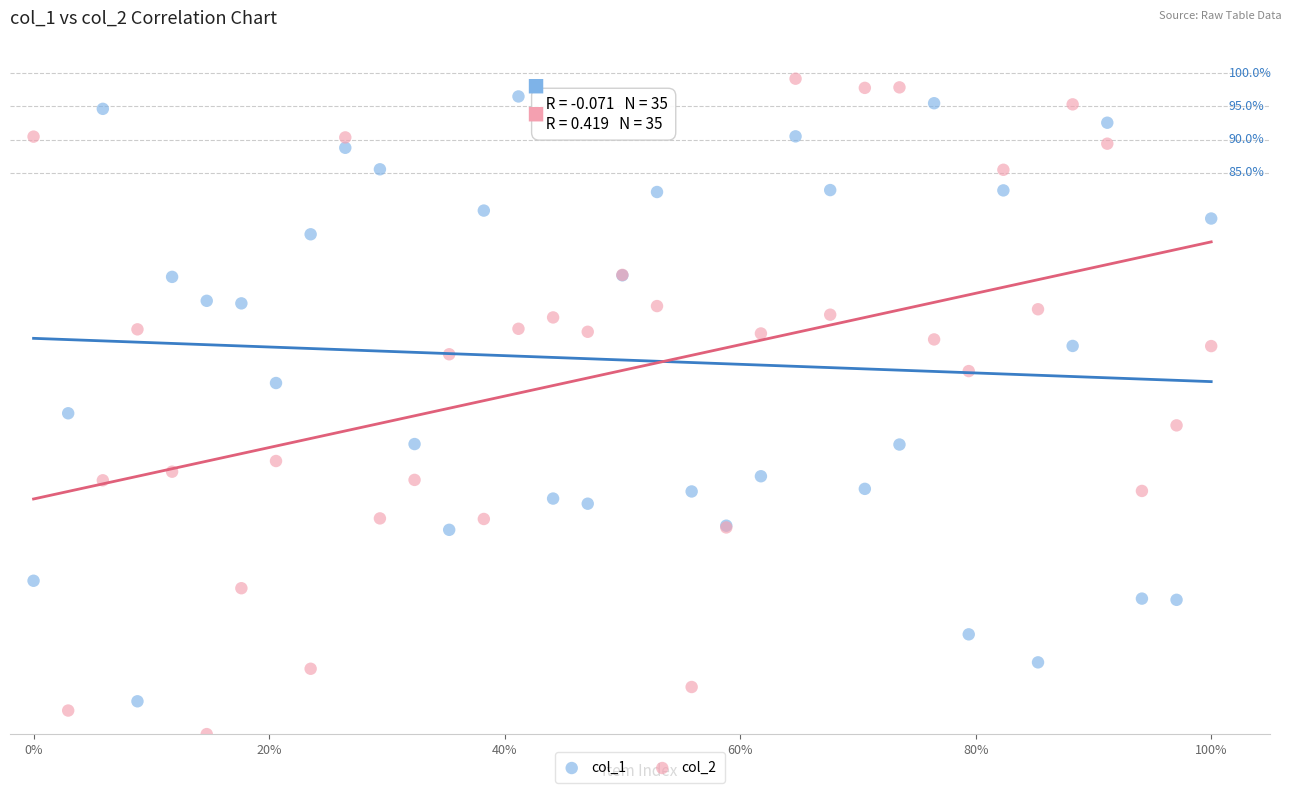

Which series contains the lowest Y value?

col_2